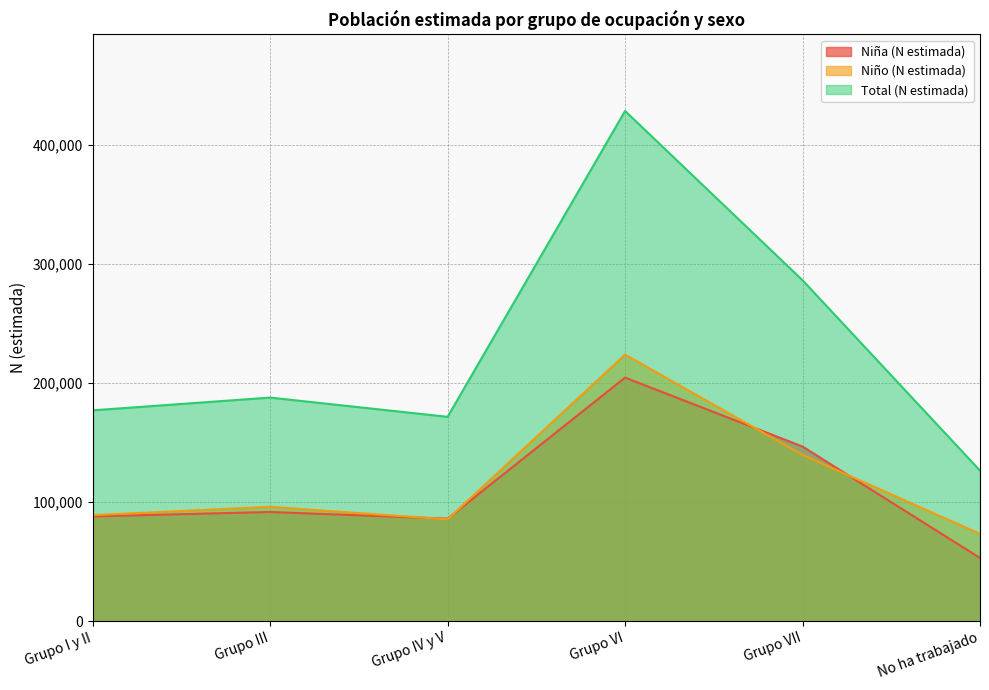

True or false: Niño (N estimada) and Total (N estimada) intersect in this chart.

False